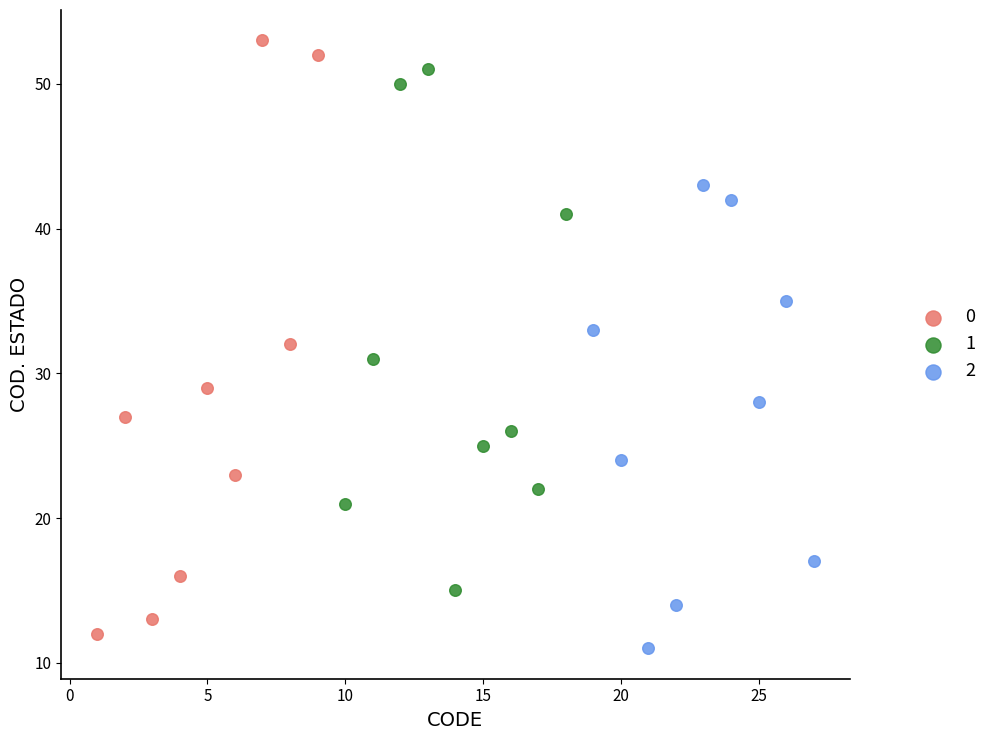

Which series has the largest Y range (max minus min)?

0